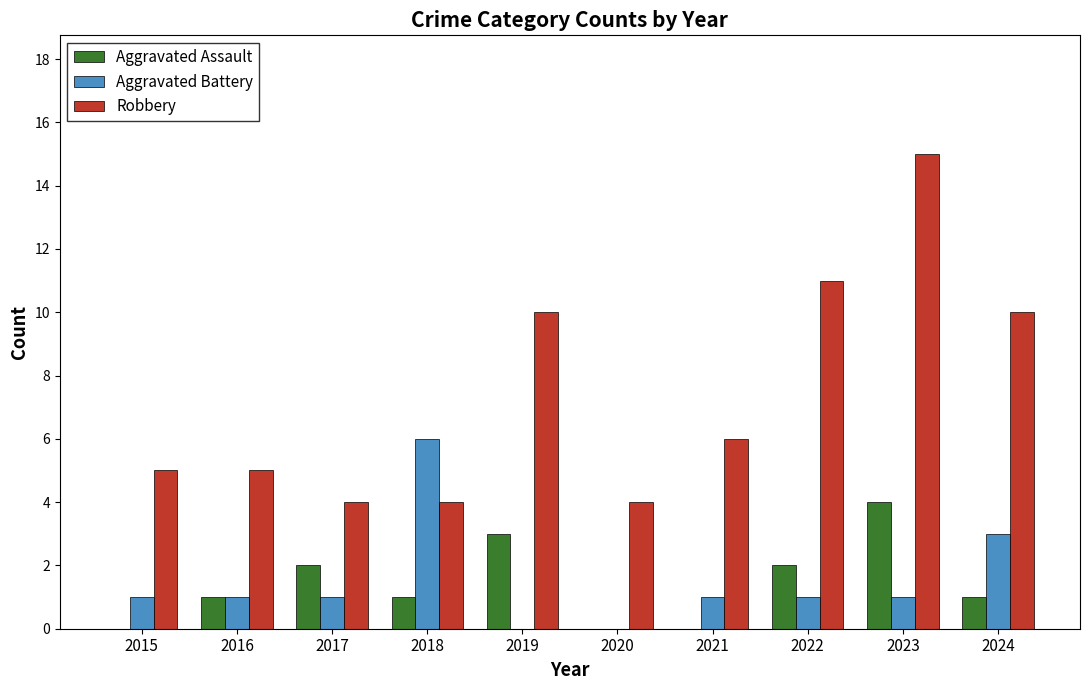

What are all the series names shown in the legend?

Aggravated Assault, Aggravated Battery, Robbery